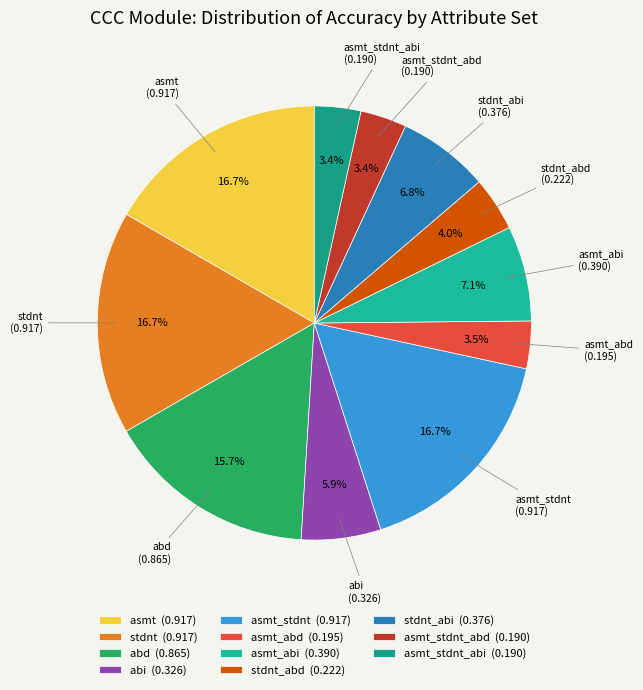

Is there a majority slice in this chart?

No